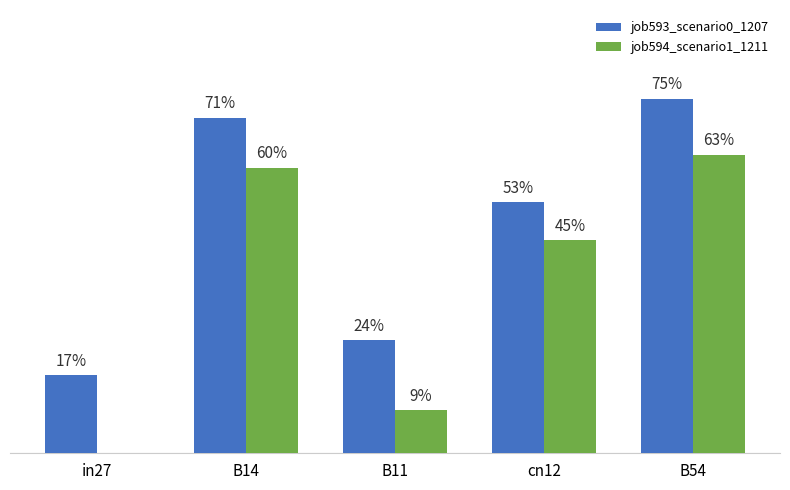

What is the difference between the job593_scenario0_1207 values at cn12 and B11?

0.3